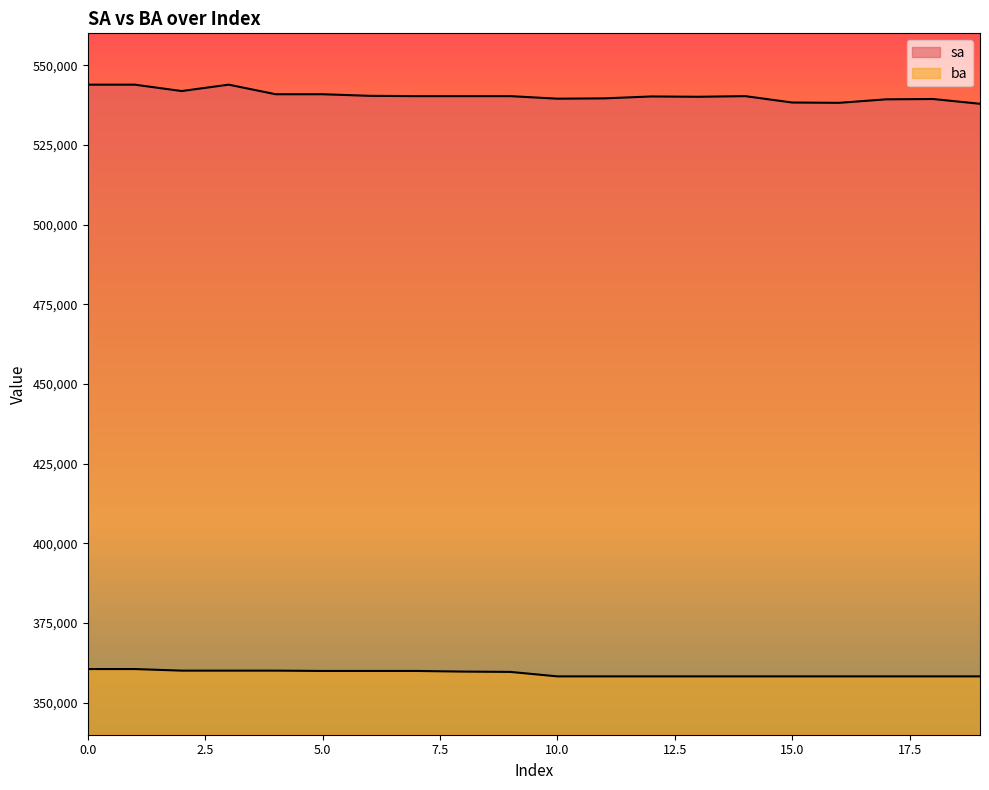

At 18, list the series in order from smallest to largest.

ba, sa